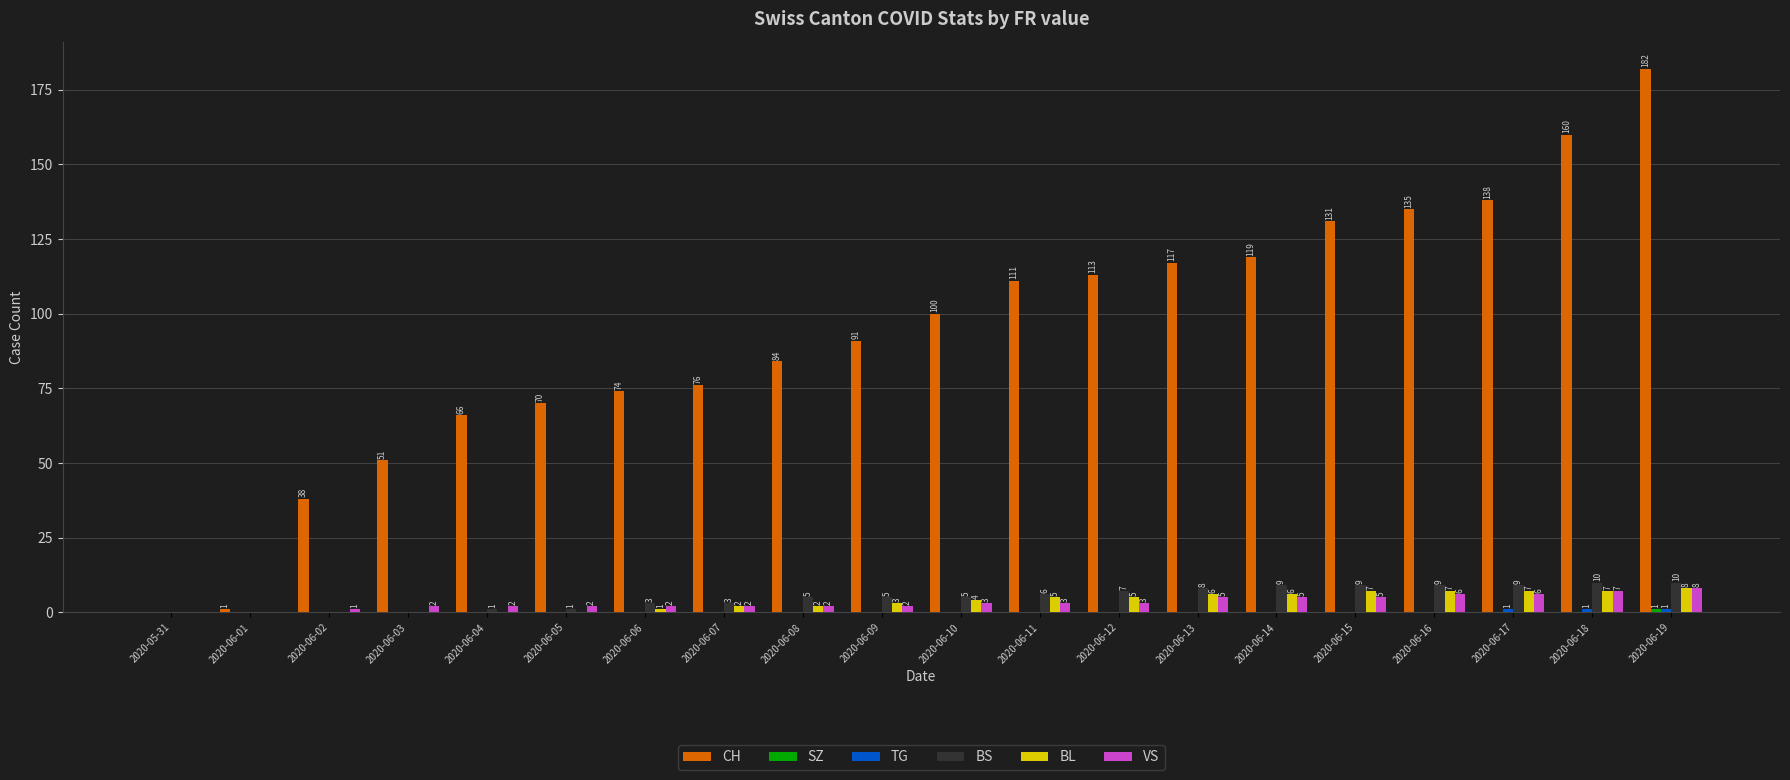

What is the sum of the CH values at 2020-06-14 and 2020-06-11?

230